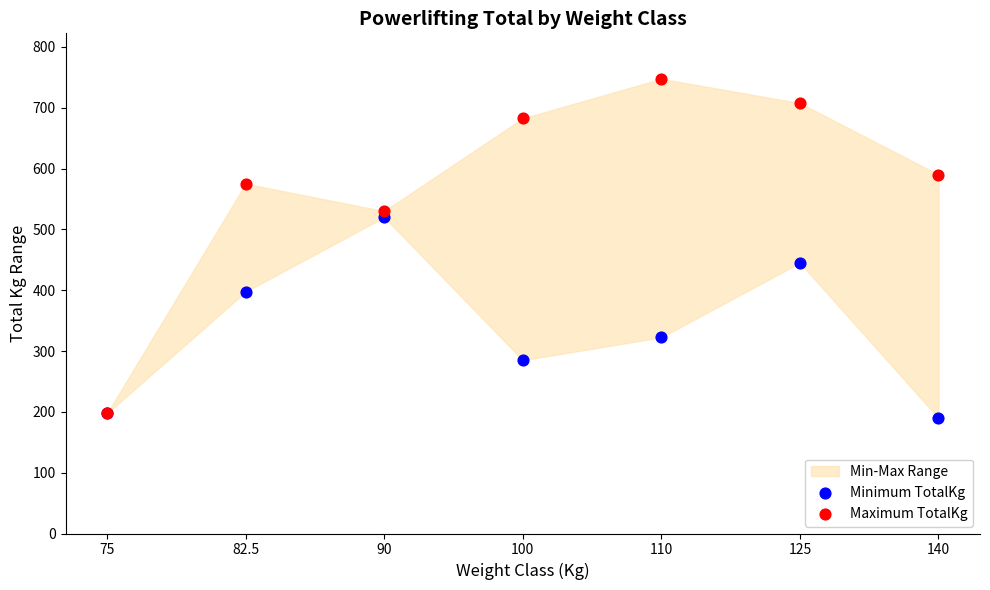

In the Maximum TotalKg series, what Y value is closest to 472?

530.0